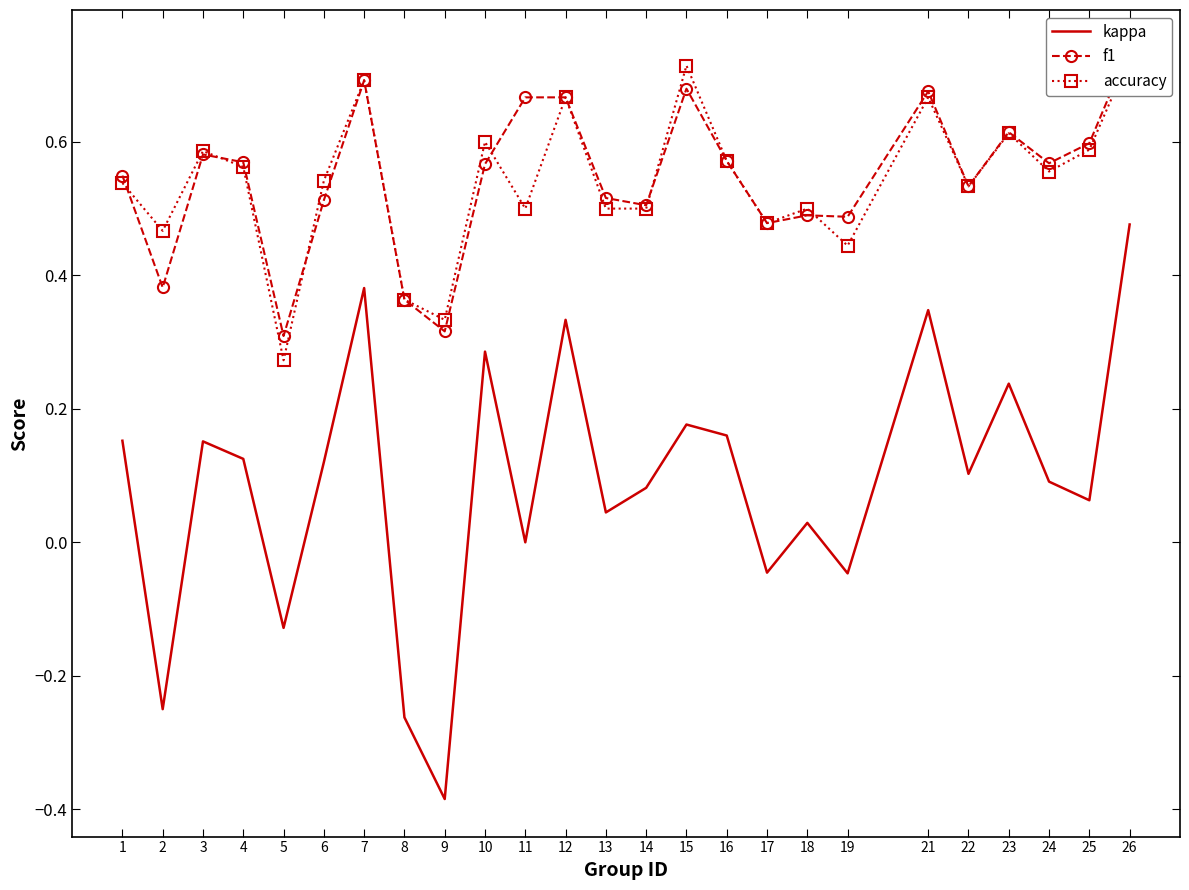

Does the chart have visible grid lines?

No